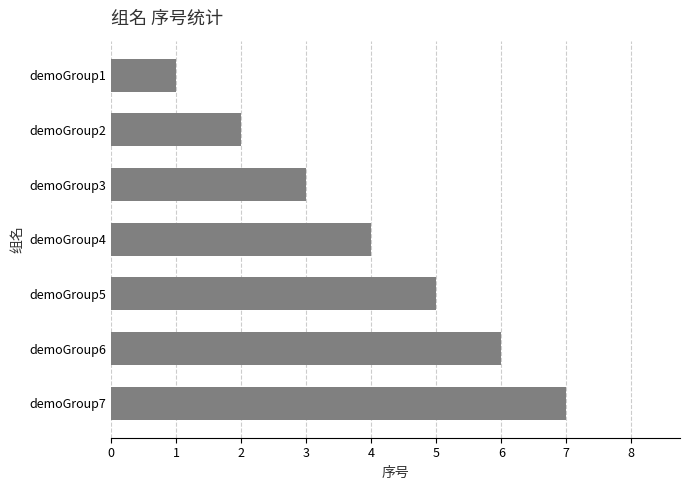

Which label corresponds to the smallest value in the chart?

demoGroup1